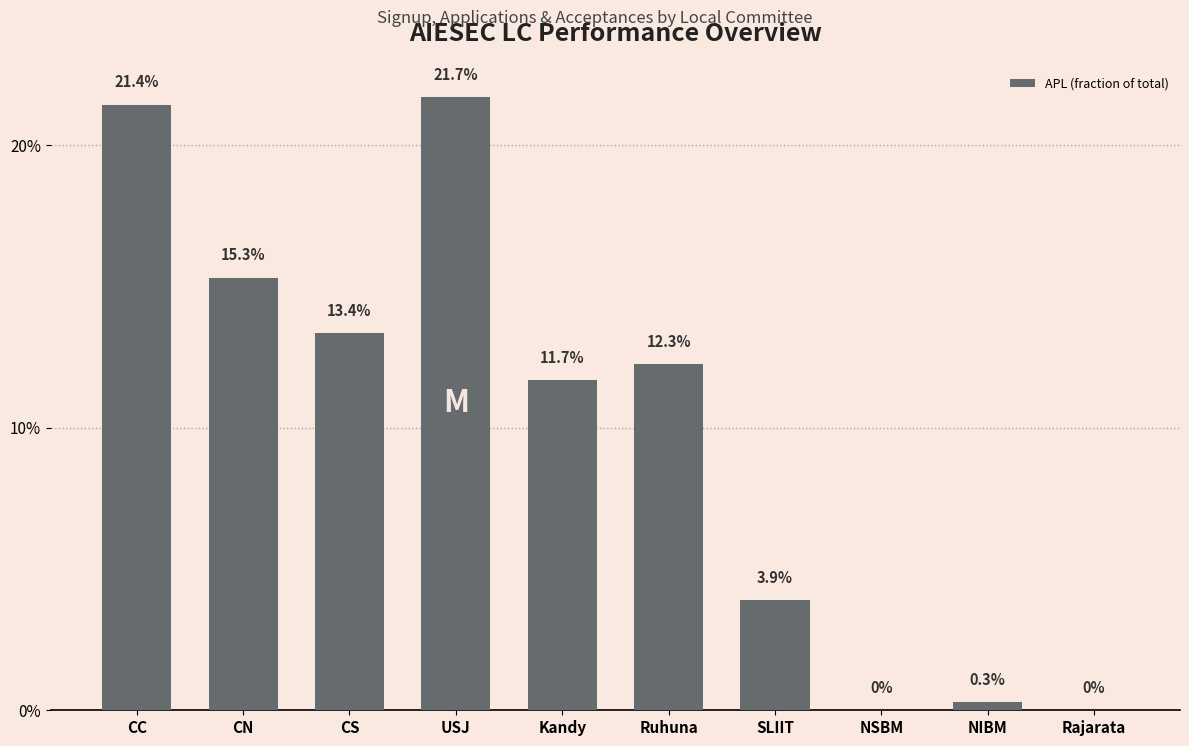

List the labels in order of value, smallest first.

NSBM, Rajarata, NIBM, SLIIT, Kandy, Ruhuna, CS, CN, CC, USJ